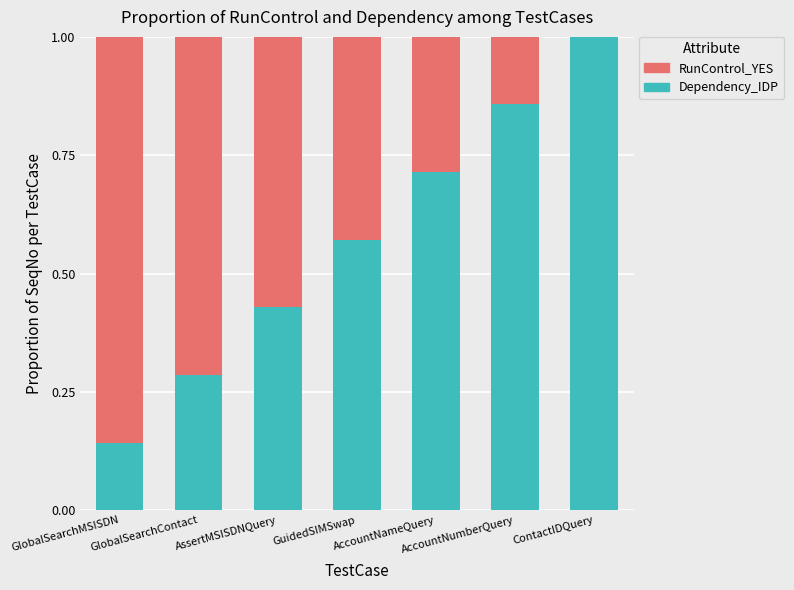

What is the maximum value for Dependency_IDP?

1.0